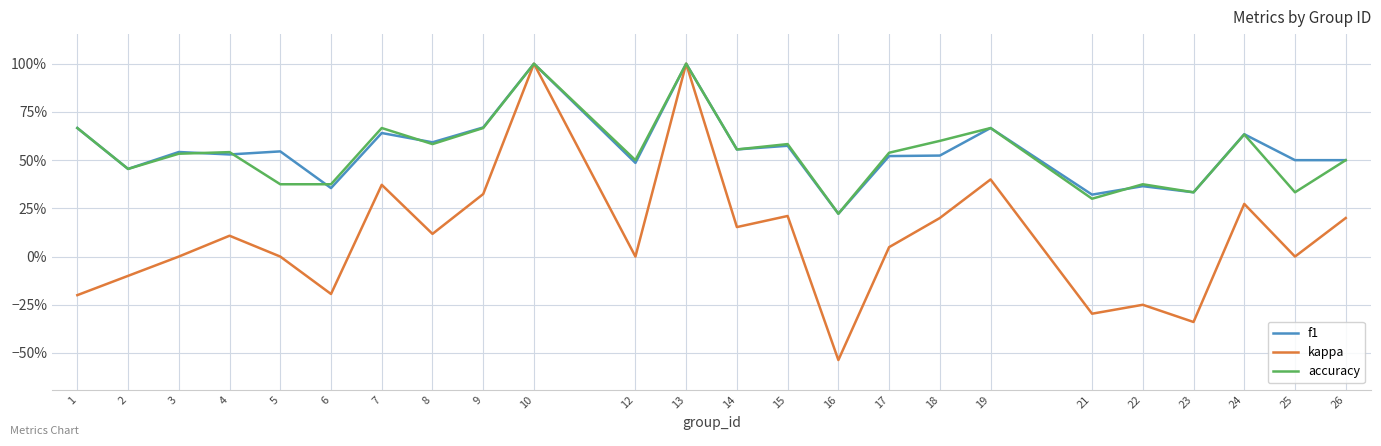

Which series has the largest total across all categories?

f1